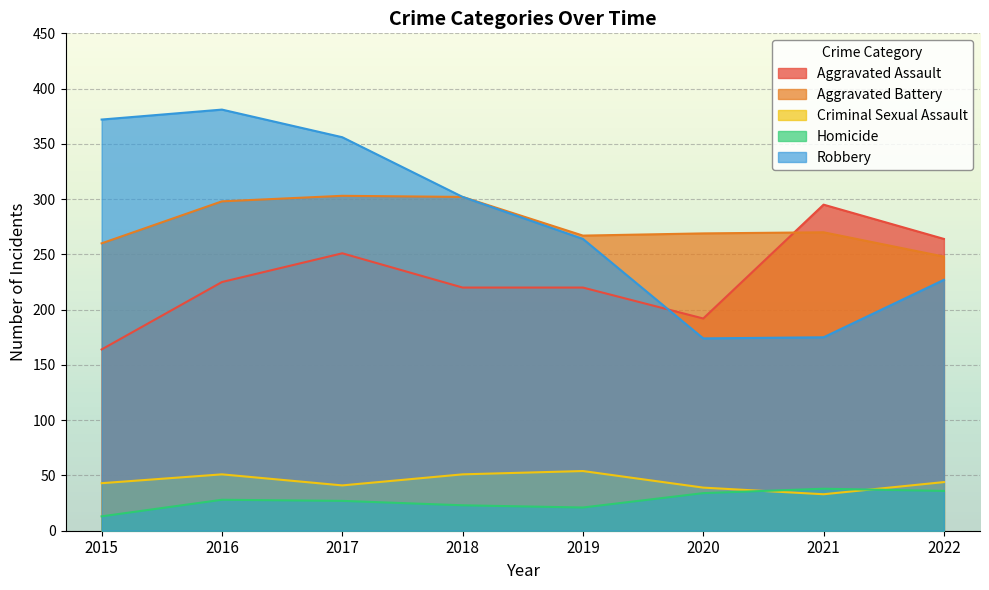

Where does the Aggravated Battery series first go above 270?

2016